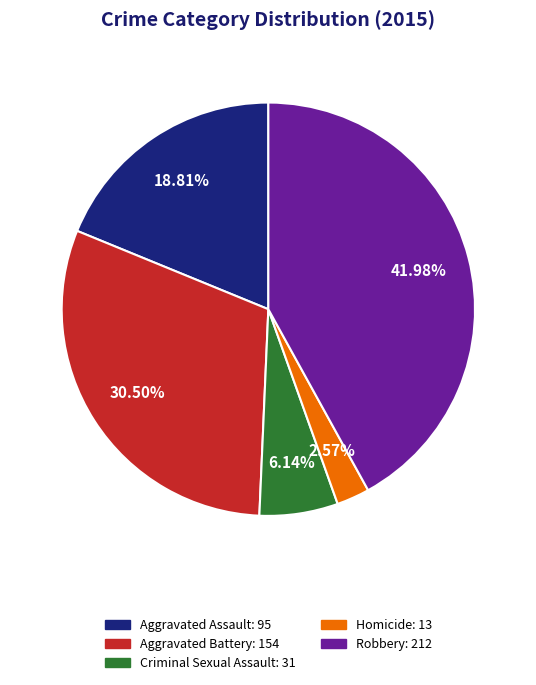

Approximately how many times larger is the value at Robbery compared to Aggravated Battery?

1.4